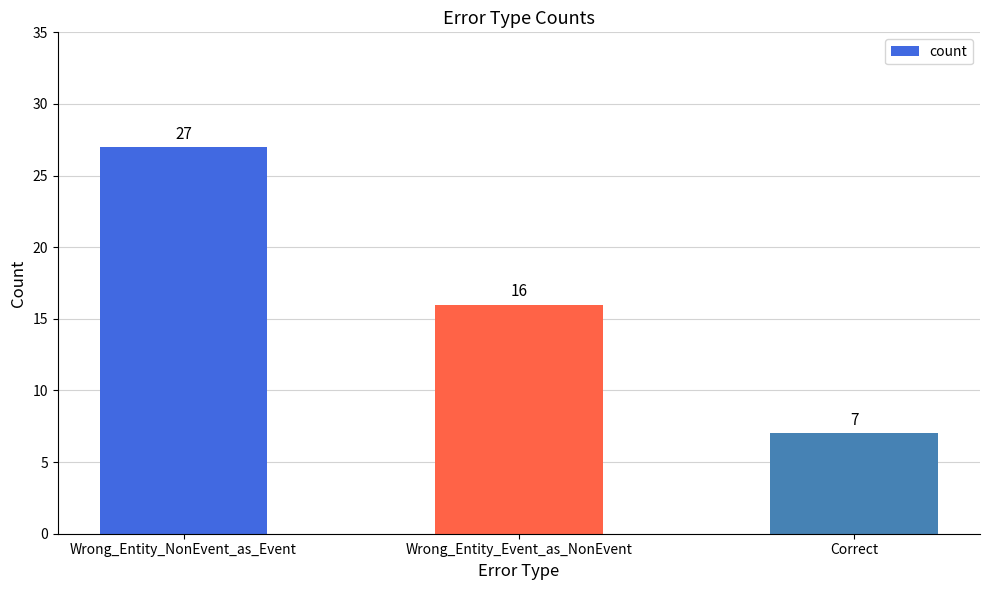

Where does the data first go above 16?

Wrong_Entity_NonEvent_as_Event